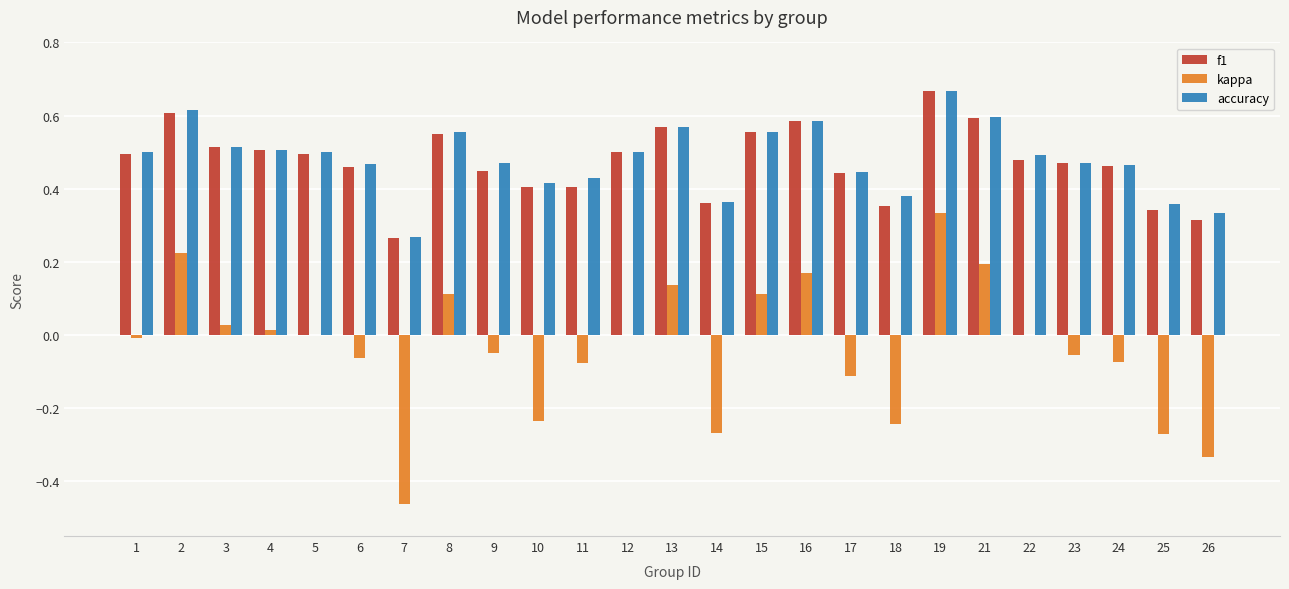

At which category is the sum across all series the highest?

19